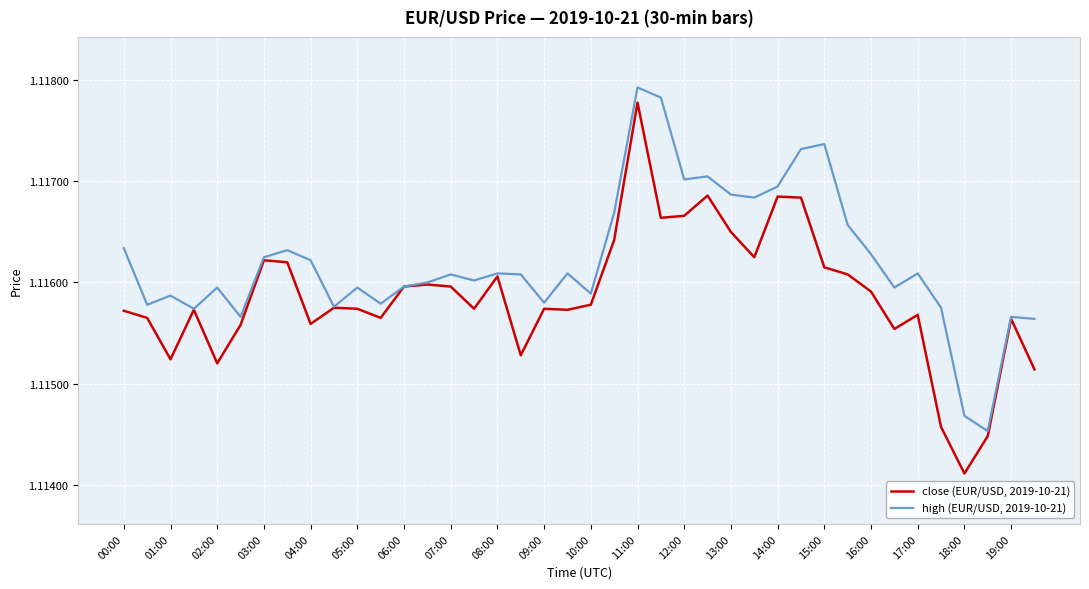

Rank the series by their average value, from highest to lowest.

high (EUR/USD, 2019-10-21), close (EUR/USD, 2019-10-21)